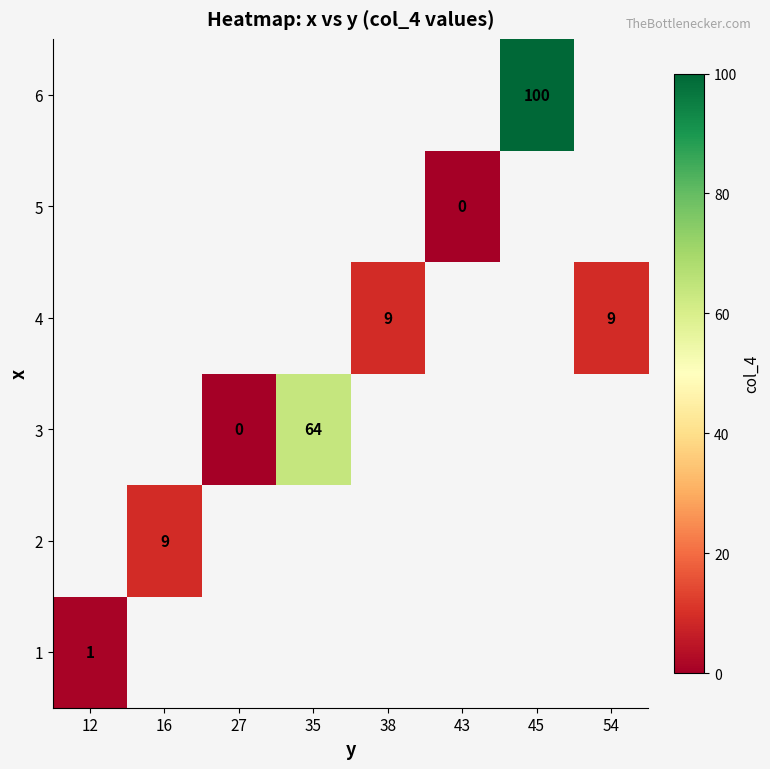

The 6 series shows 100 at 45. True or false?

True